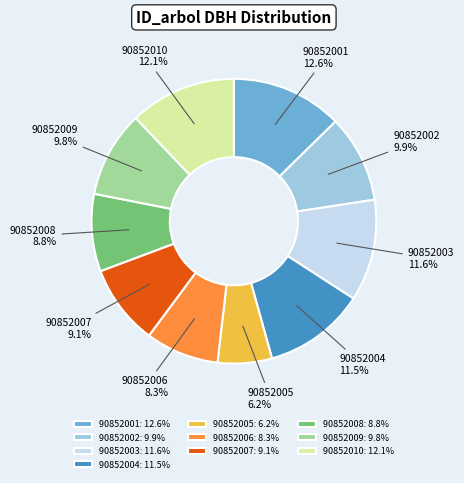

Between 90852010 and 90852006, which is larger?

90852010